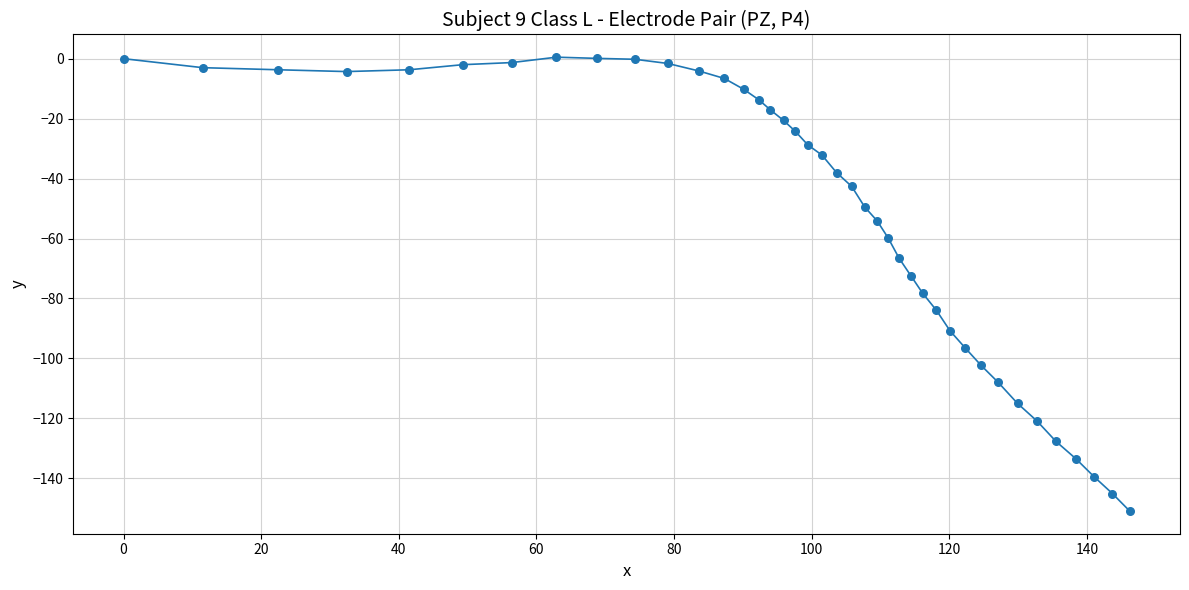

What is the smallest value displayed?

-150.9